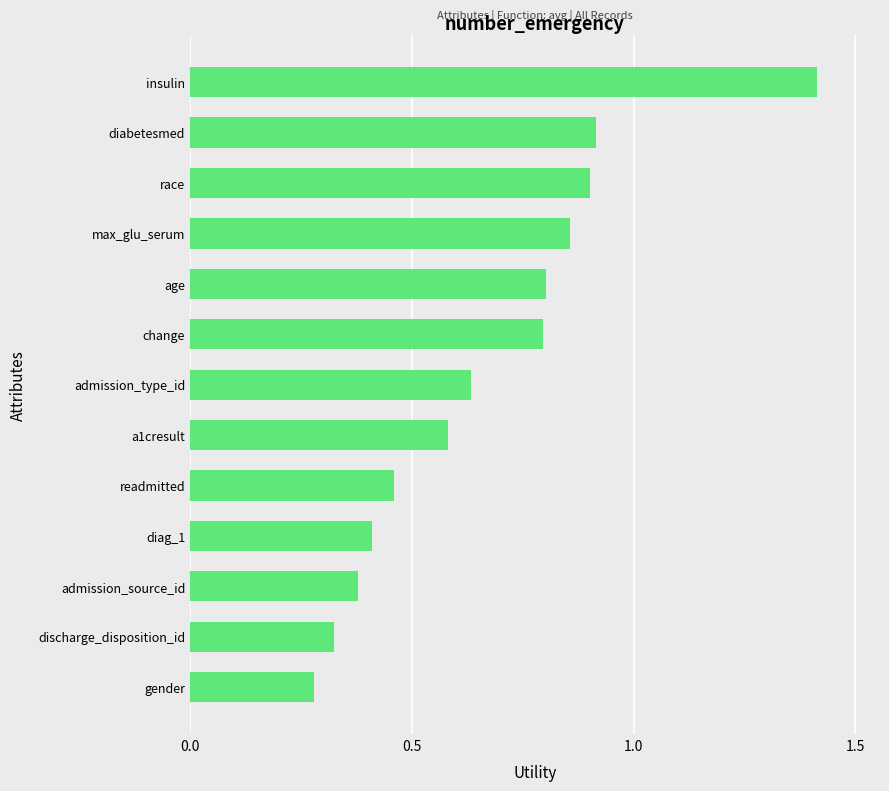

The chart shows a value of 1.4 at insulin. True or false?

True